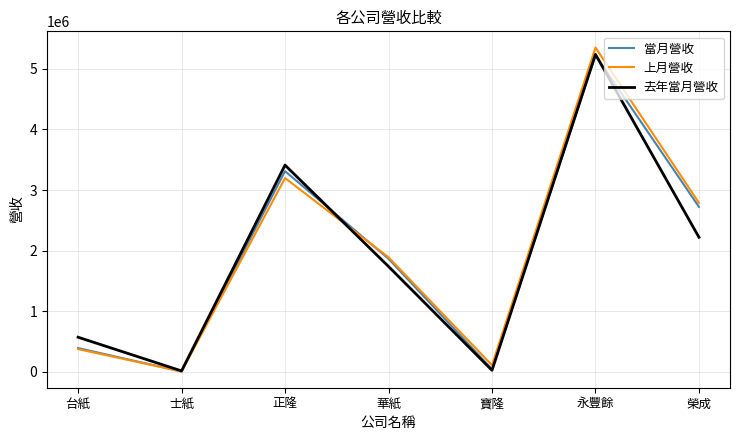

Is it true that 上月營收 equals 3198140 at 正隆?

True